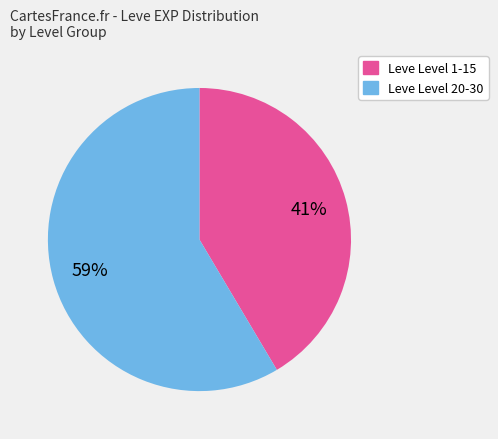

To the nearest percent, what is the average slice percentage?

50%